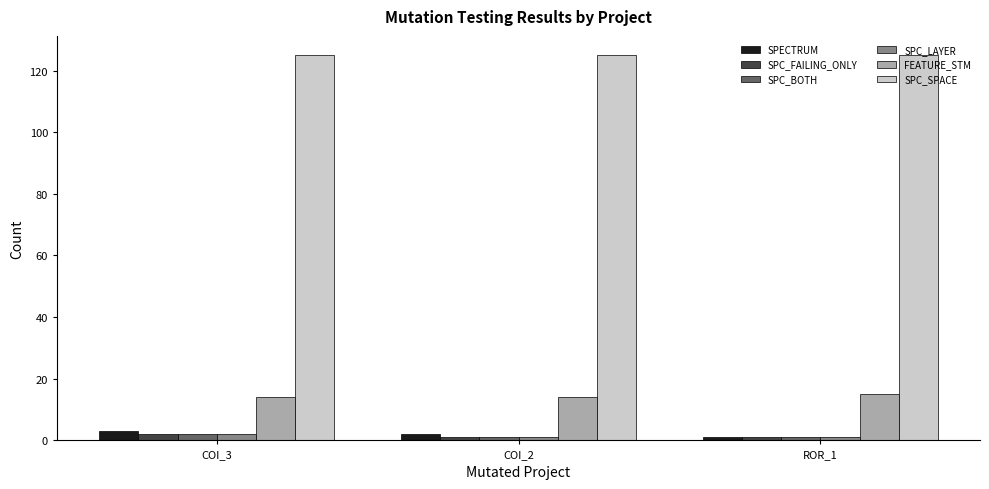

What is the lowest value of the FEATURE_STM series?

14